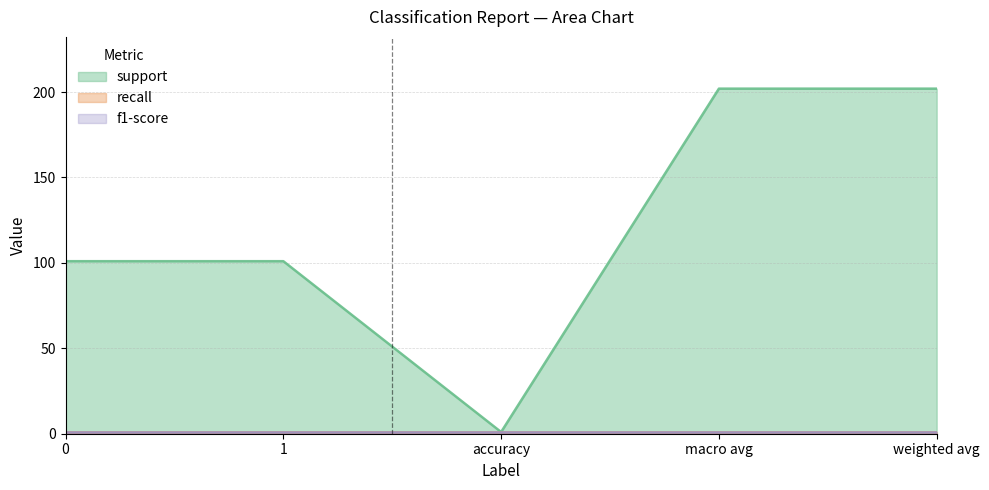

What is the label of the 3rd point from the left?

accuracy